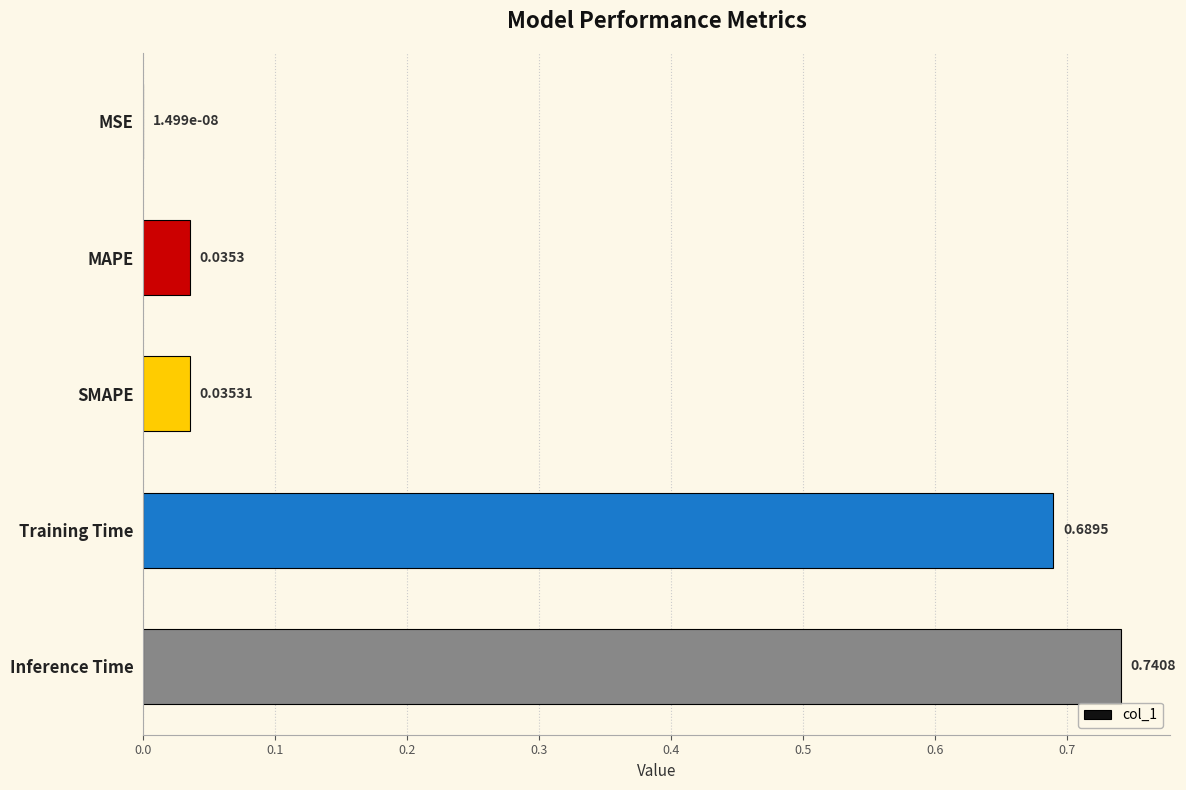

Count the number of data series in this chart.

1